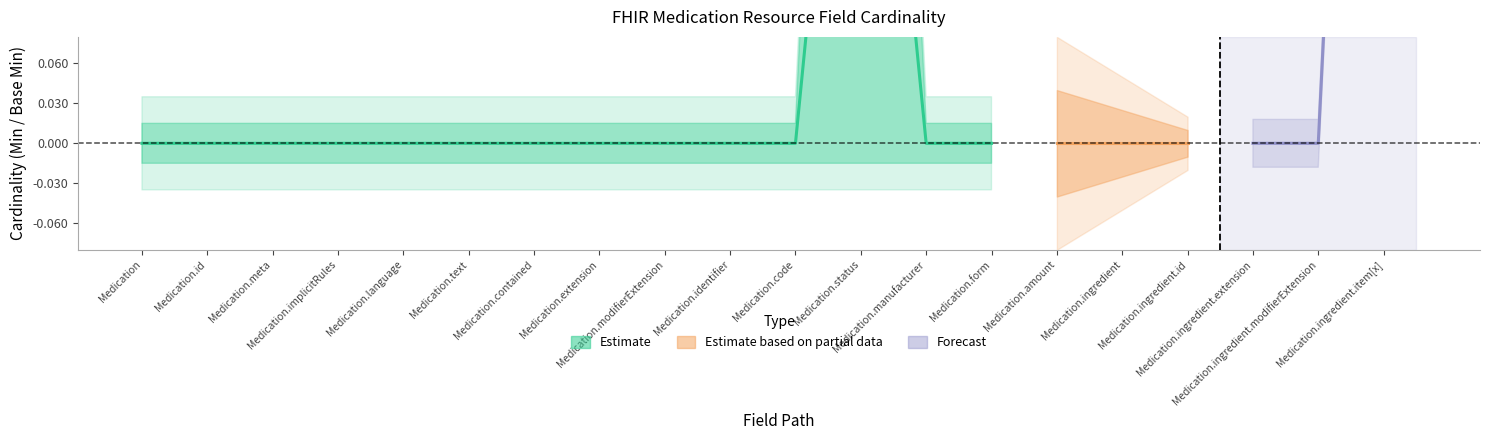

True or false: Base Min and Min cross at least once.

False